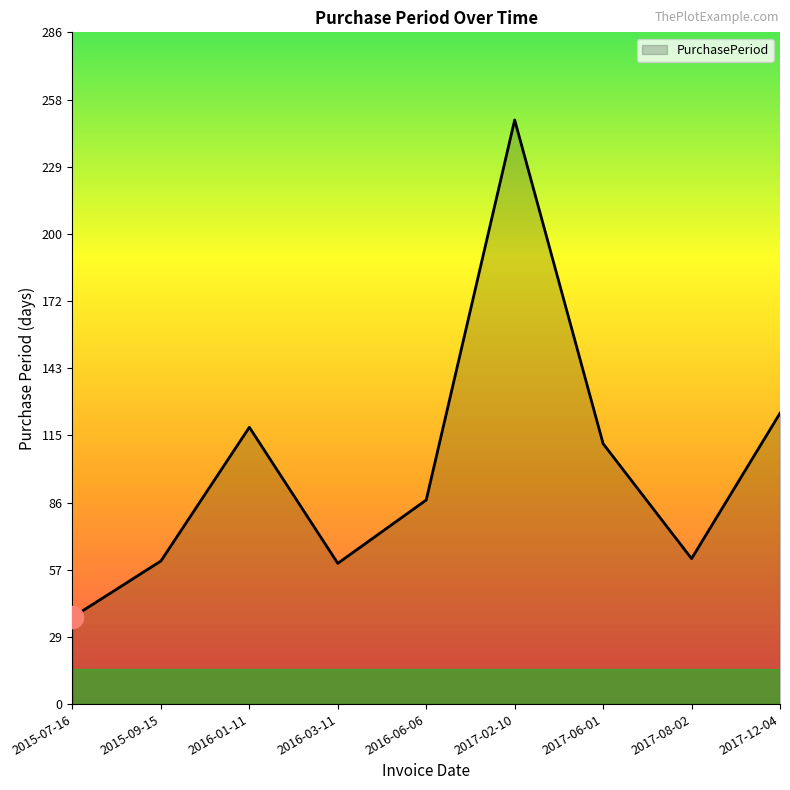

What is the change in value from 2015-07-16 to 2017-02-10?

+212